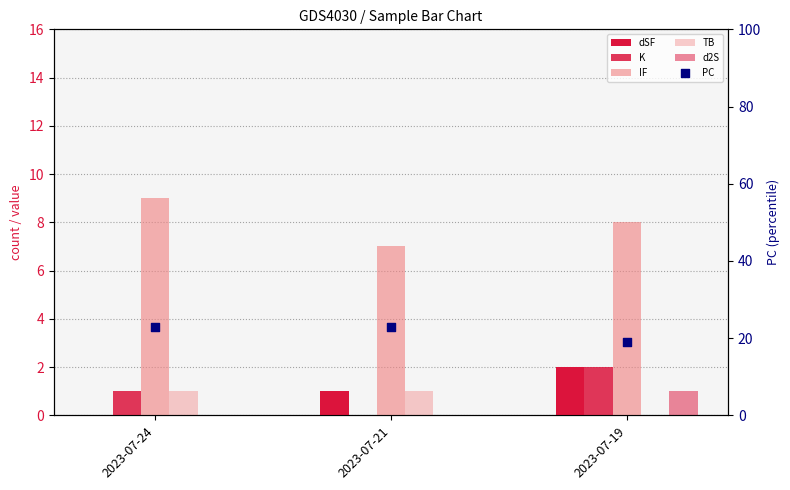

What are all the series names shown in the legend?

dSF, K, IF, TB, d2S, PC